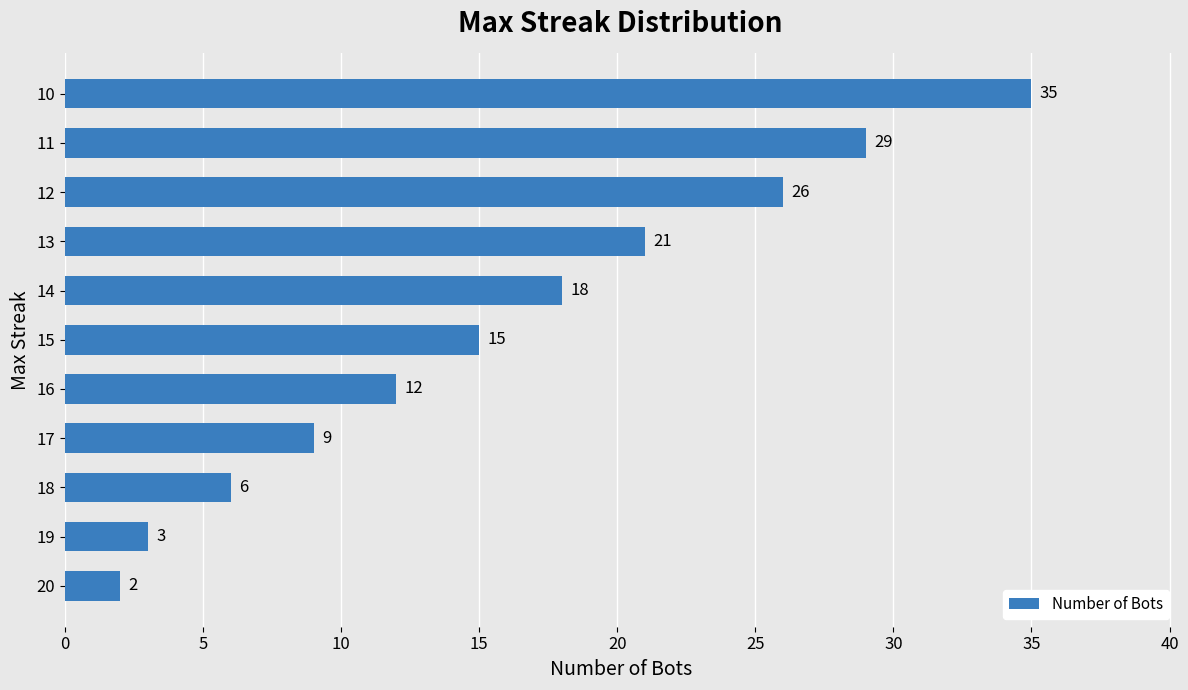

Rank the categories by value from lowest to highest.

20, 19, 18, 17, 16, 15, 14, 13, 12, 11, 10